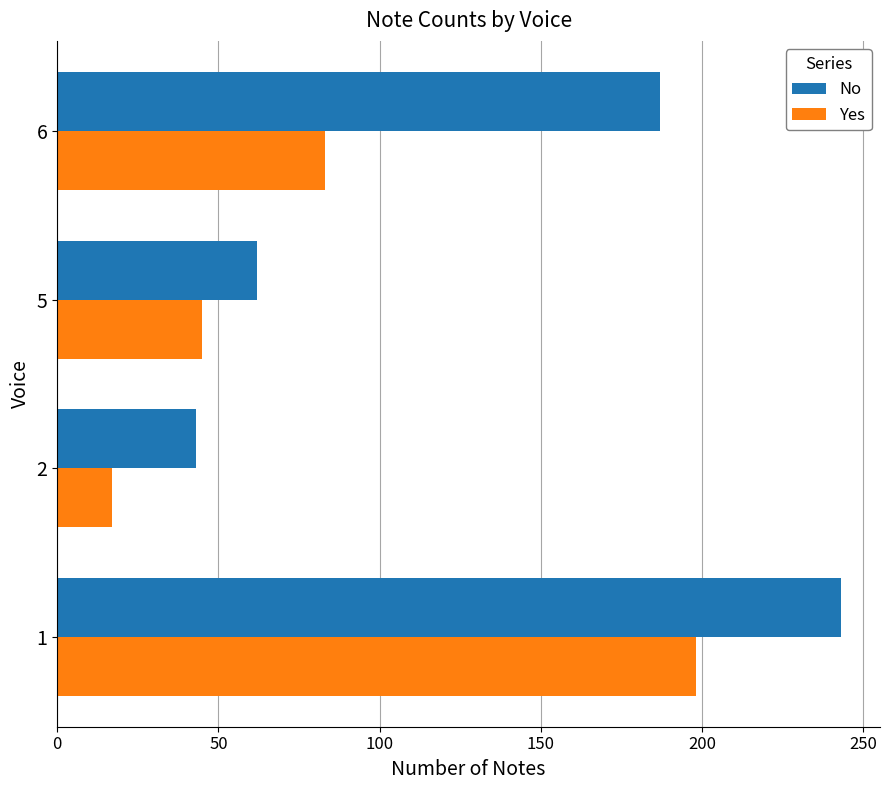

Rank the series by their average value, from lowest to highest.

Yes, No